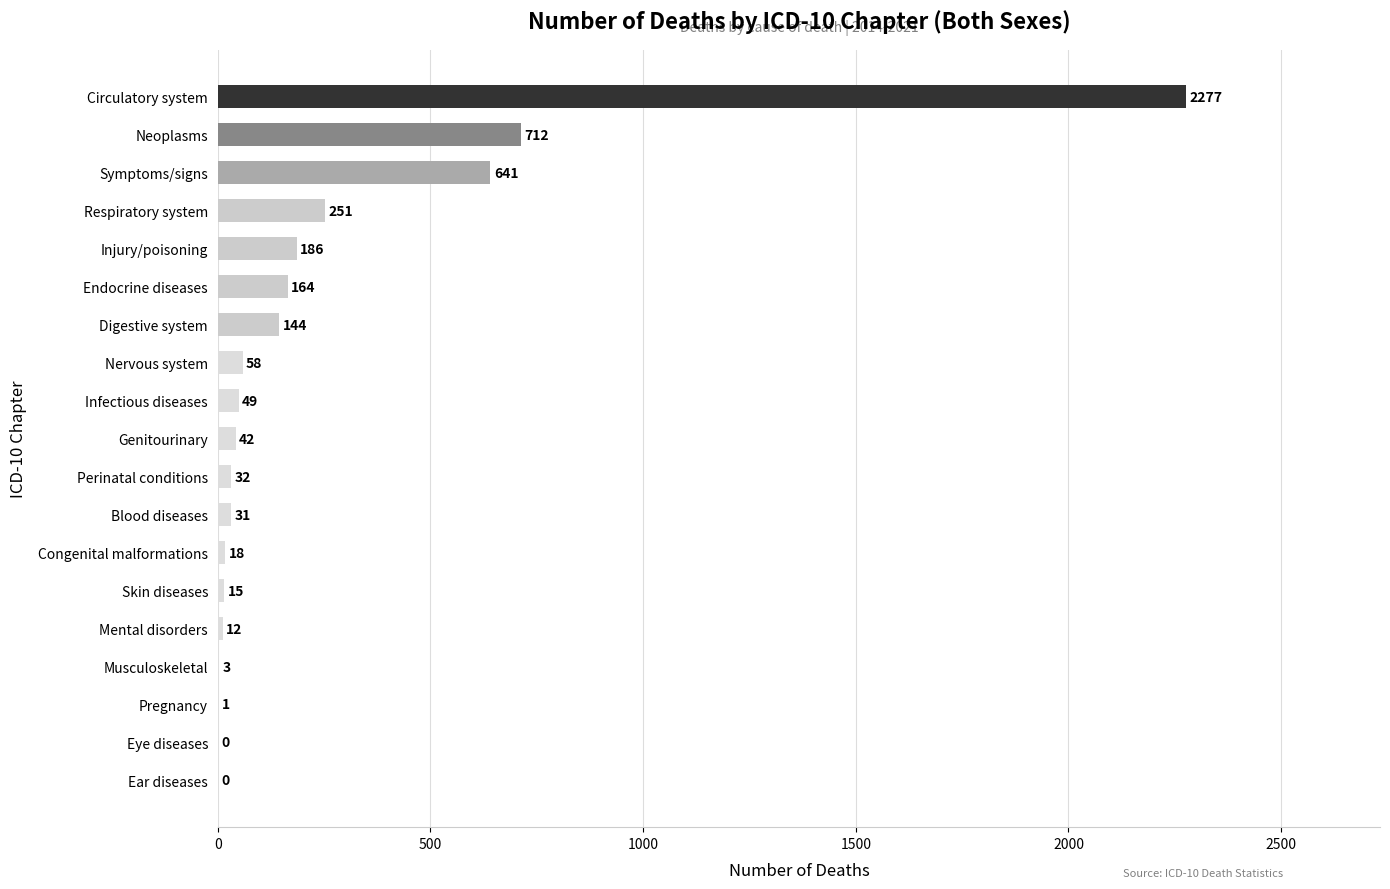

The chart shows a value of 251 at Respiratory system. True or false?

True